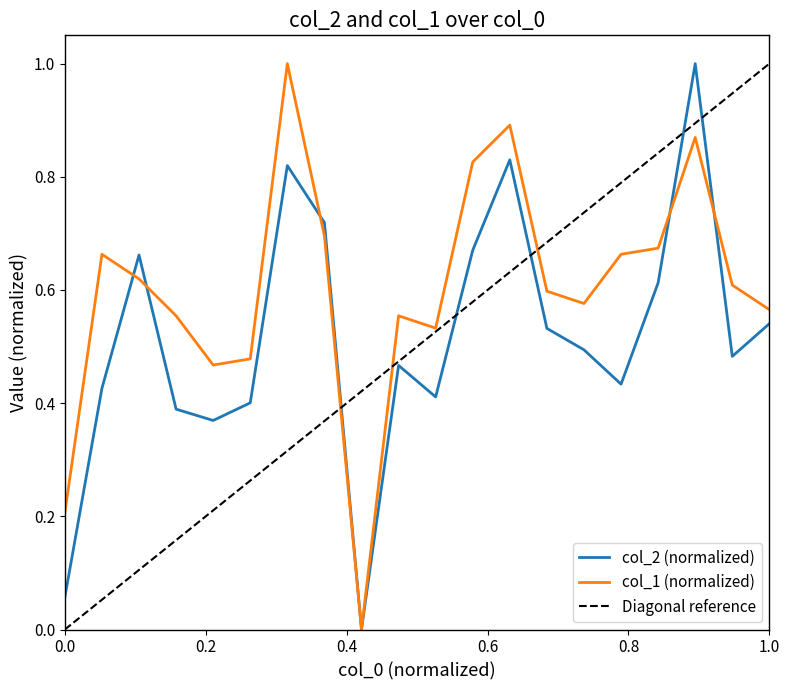

True or false: col_1 has more than 2 interior local peaks.

True